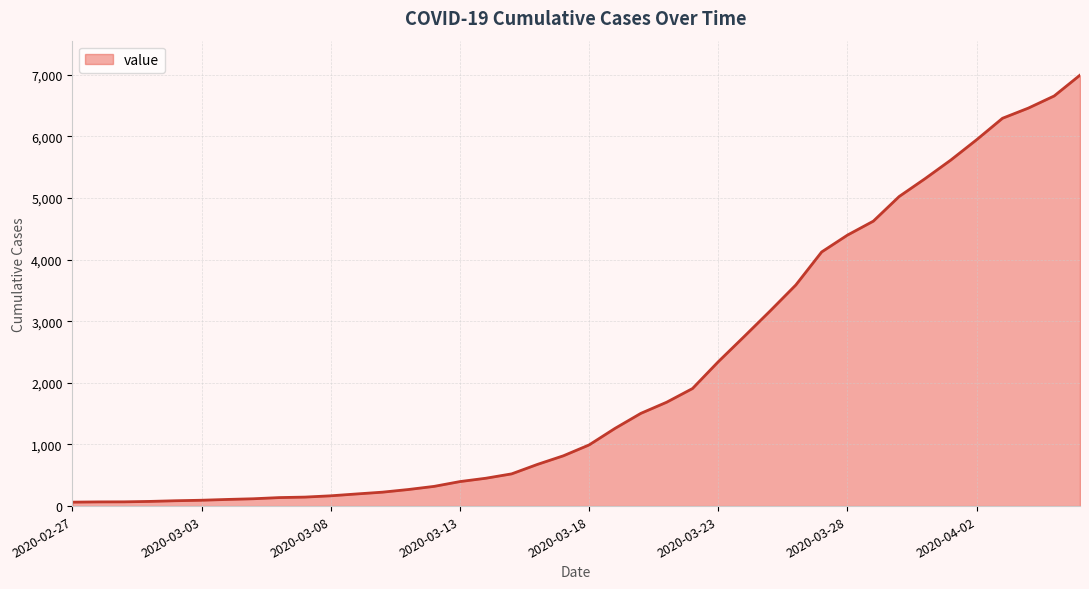

Count the number of categories in the chart.

40